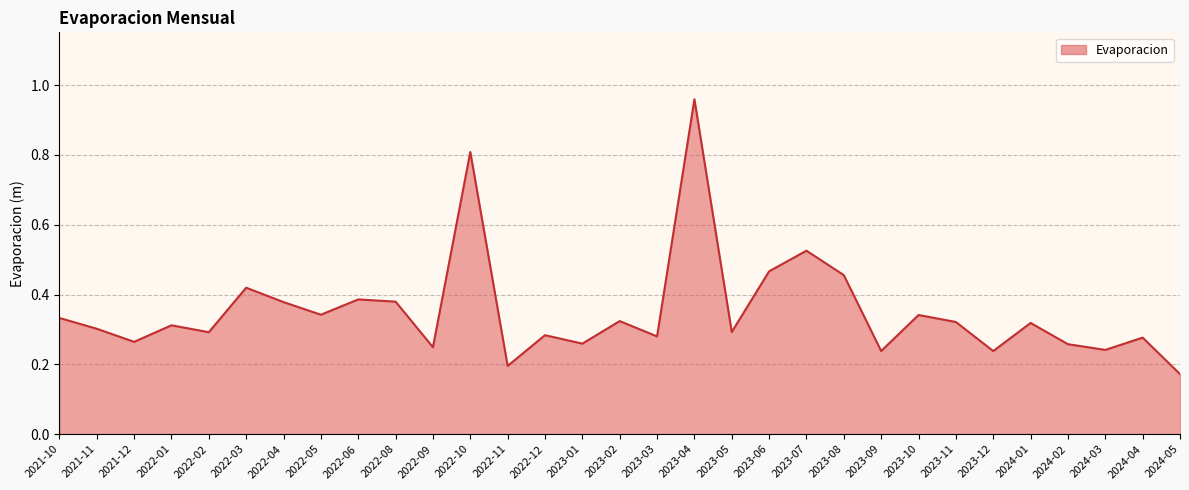

The chart shows a value of 0.5 at 2022-01. True or false?

False